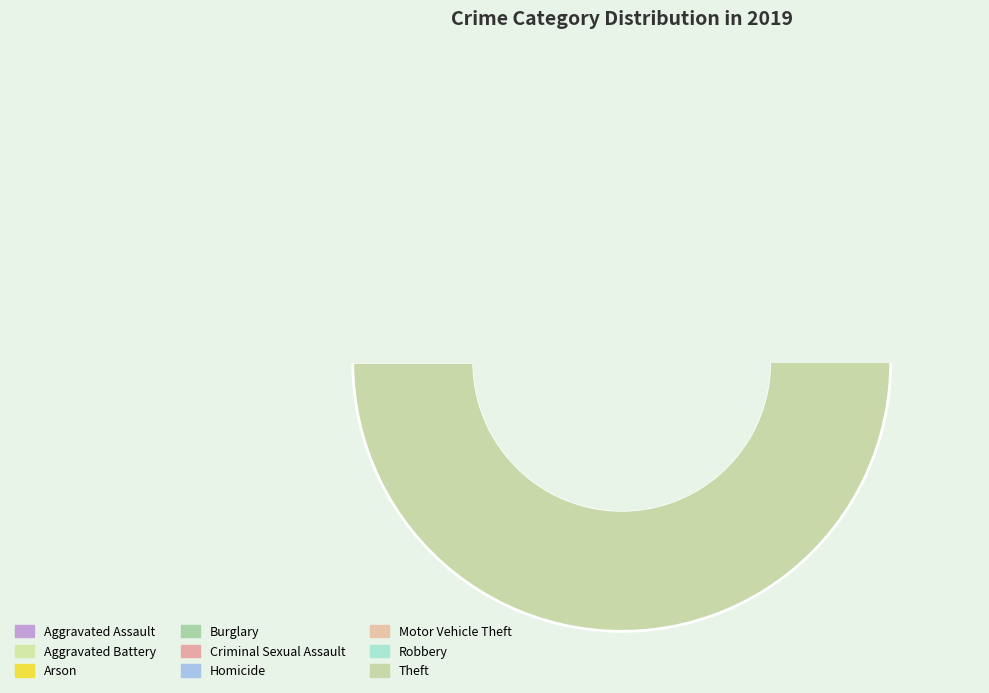

Which slice represents more than half of the pie?

Theft